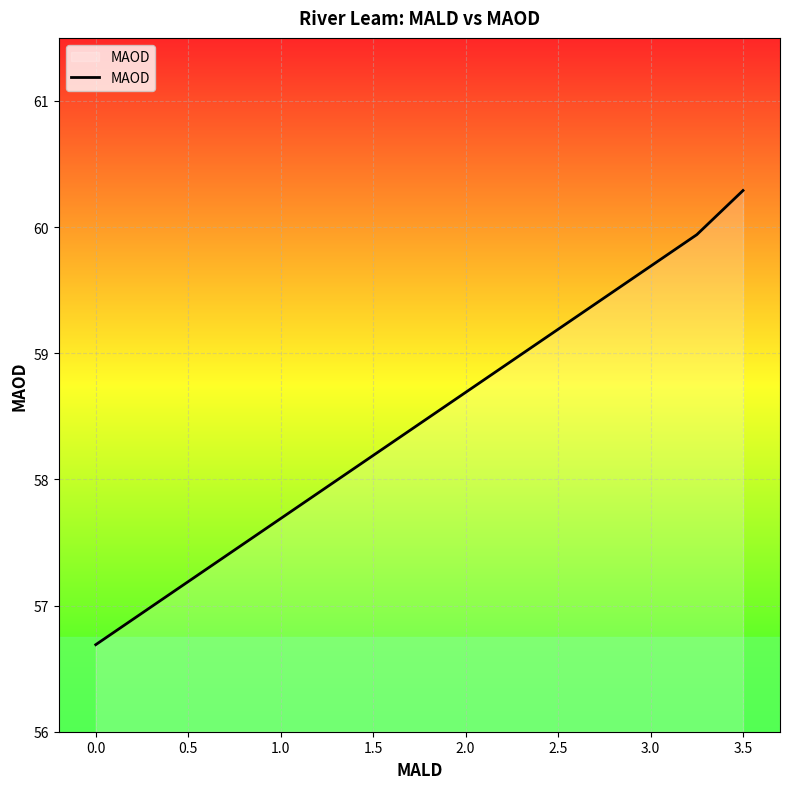

What is the value of the 12th point from the left?

59.9